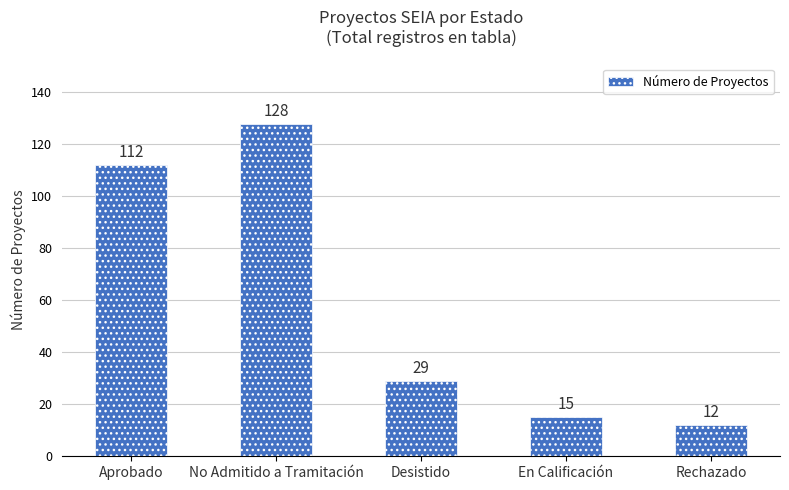

What is the value of the 5th bar from the left?

12